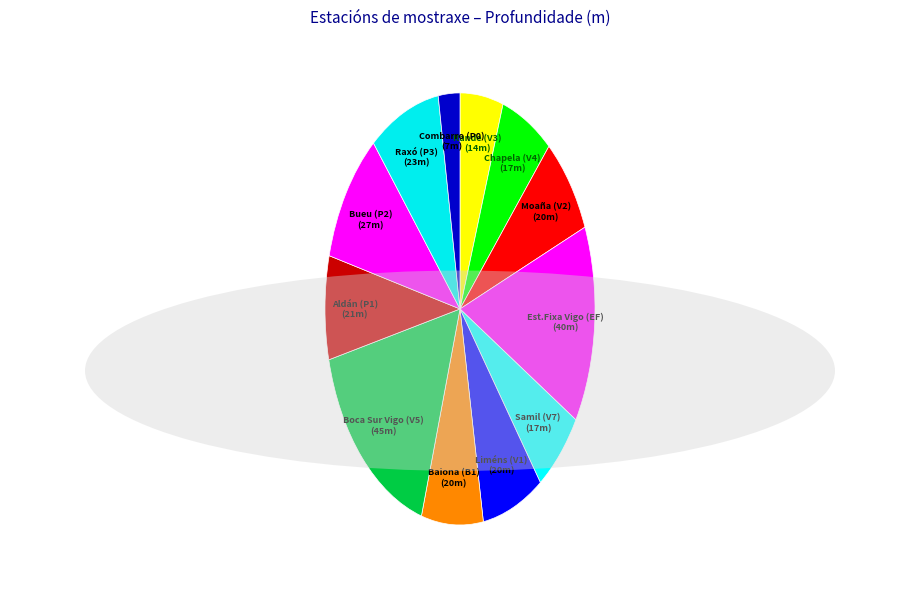

Count the number of slices in the pie.

12